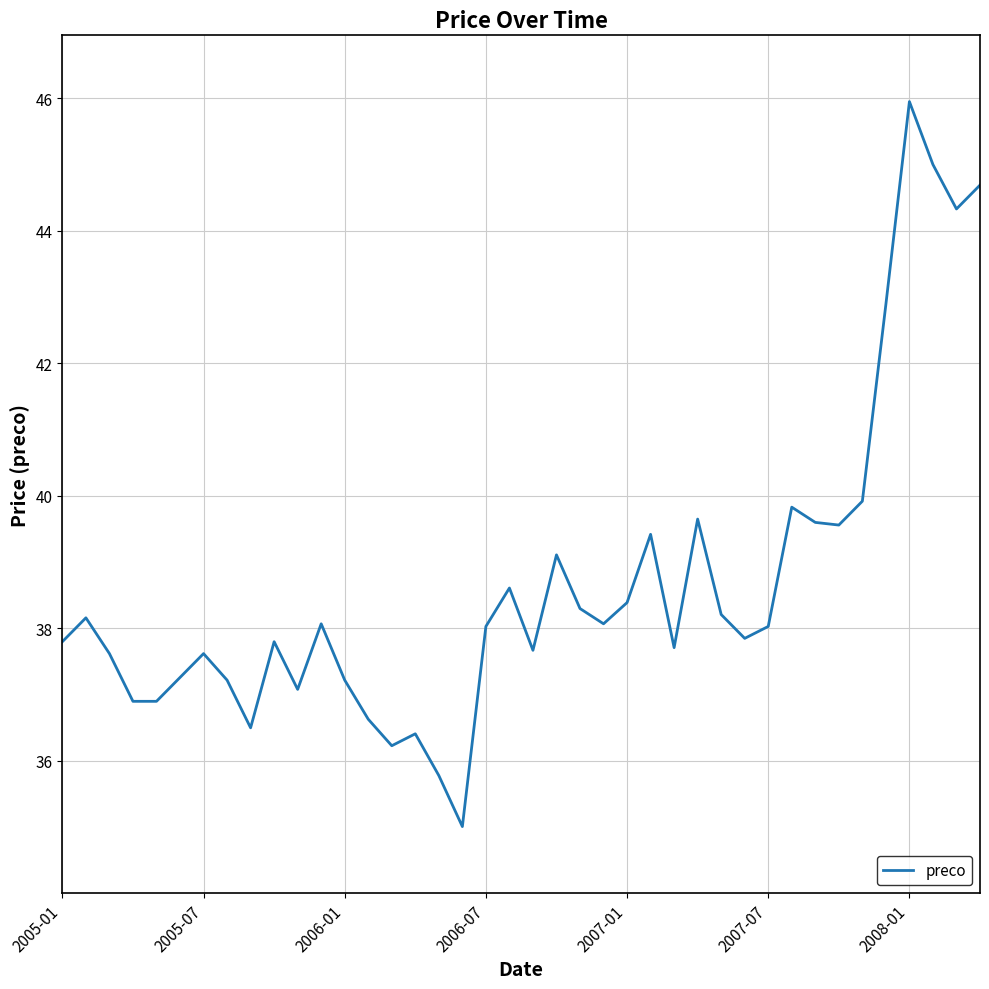

What is the difference between the maximum and minimum values?

10.9